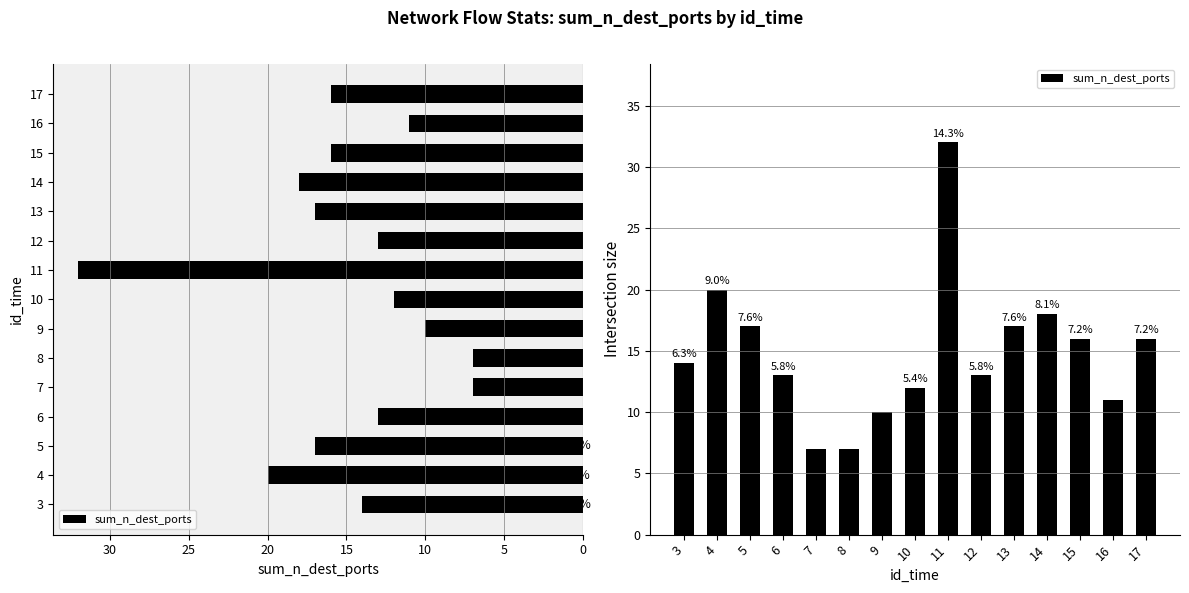

What is the difference between the second highest and minimum values?

13